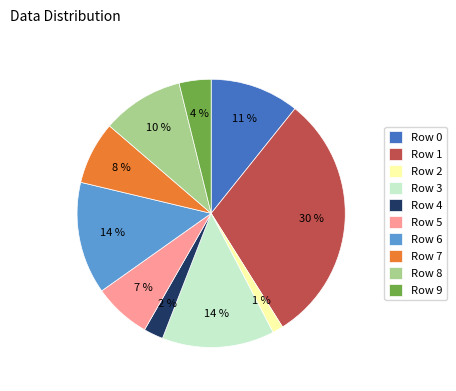

Which slice is the smallest?

Row 2